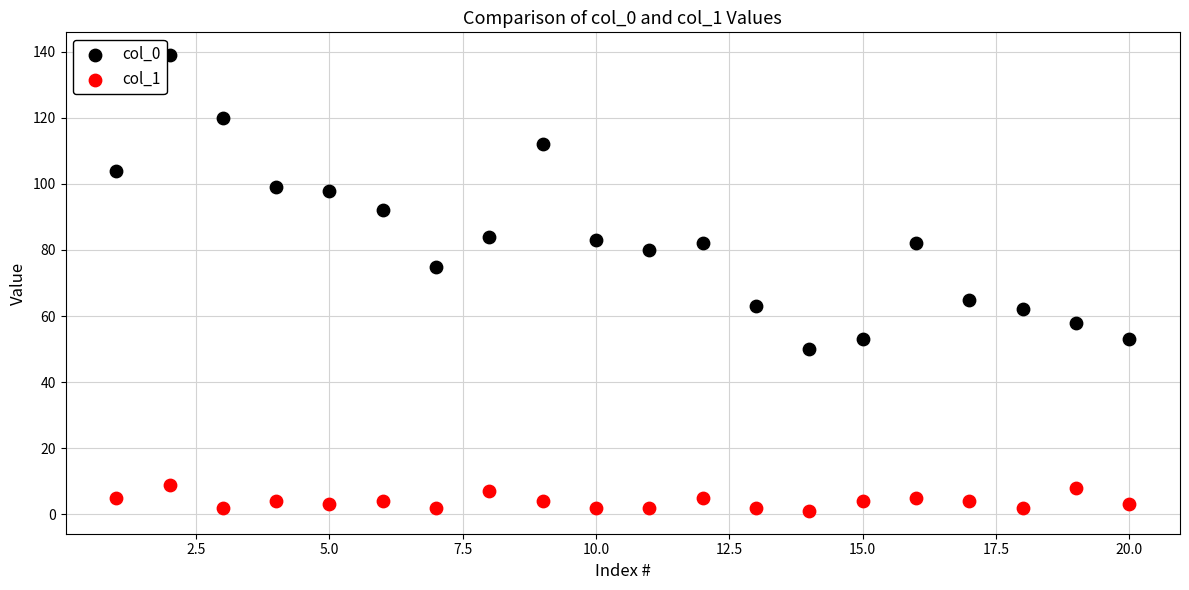

Which series reaches the minimum Y coordinate?

col_1